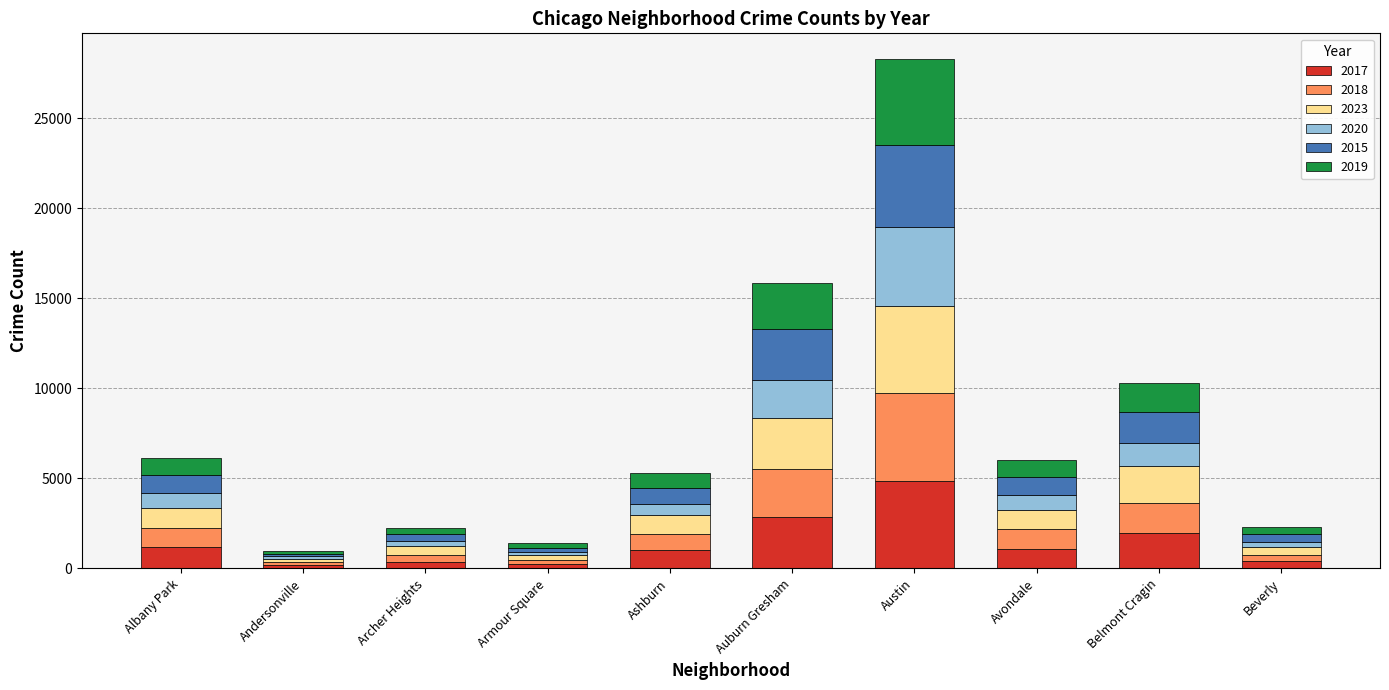

What are all the series names shown in the legend?

2017, 2018, 2023, 2020, 2015, 2019